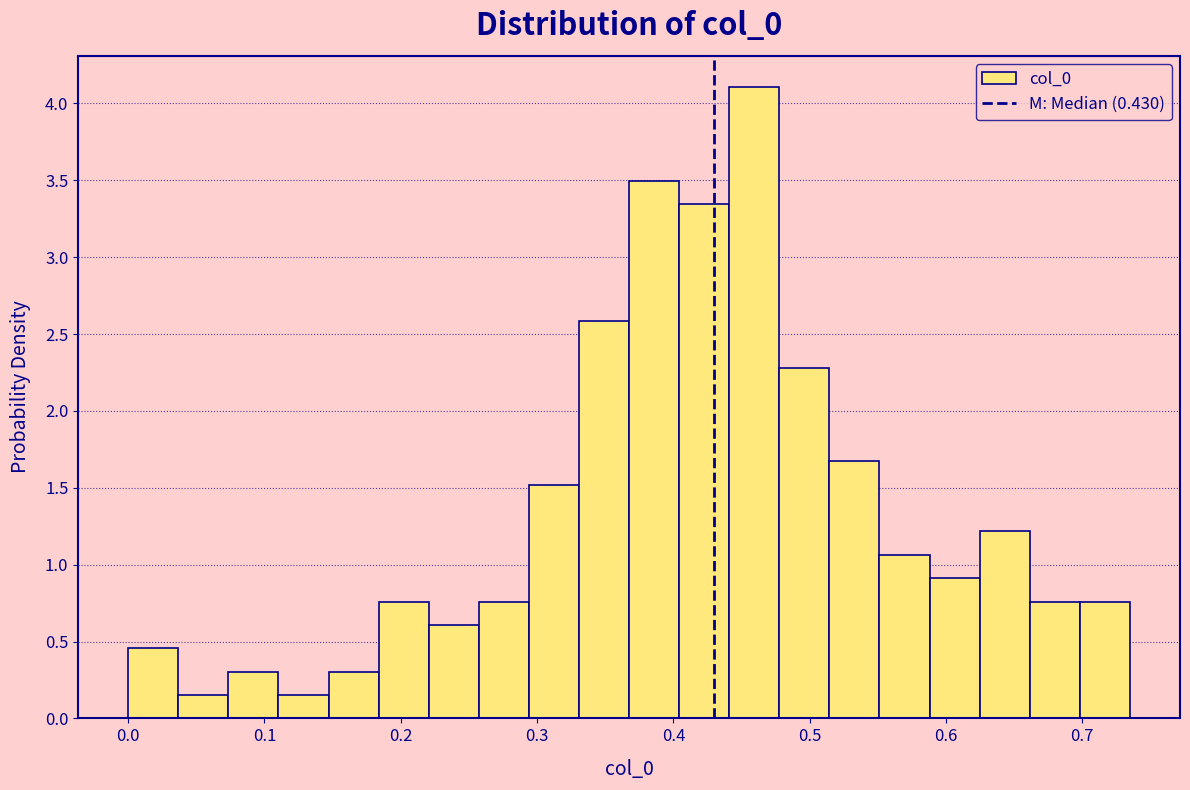

Around what value on the x-axis is the tallest bar? Give the approximate position of its centre, as read against the axis.

0.46